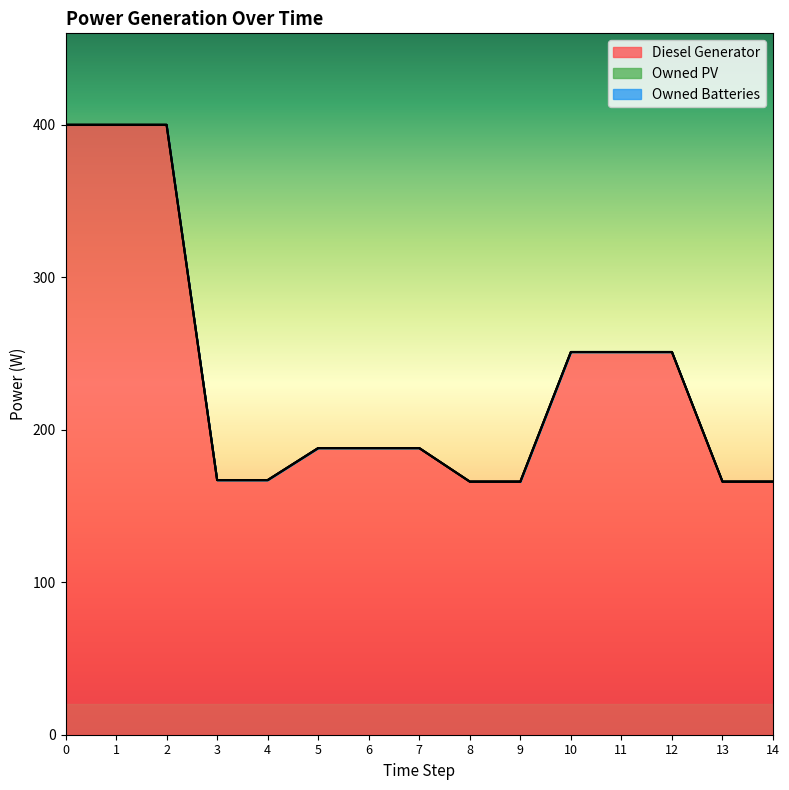

True or false: Owned Batteries has more than 2 points higher than both neighbors.

False